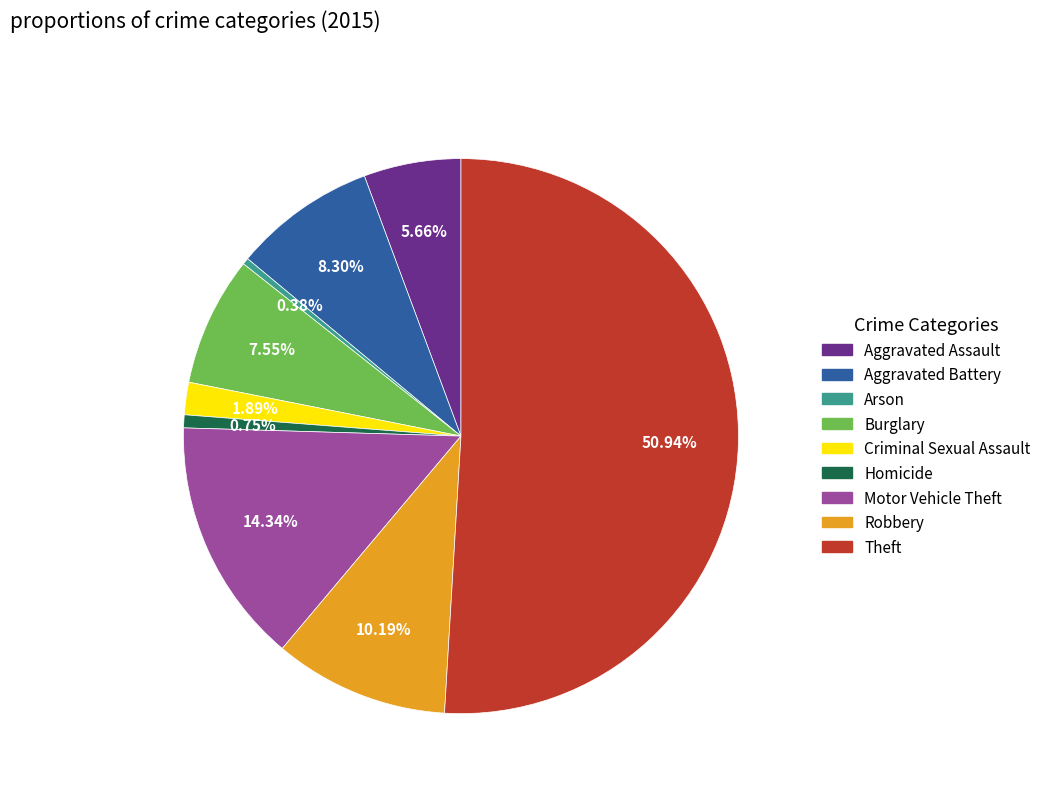

To the nearest percent, what percentage of the pie is Aggravated Battery?

8%